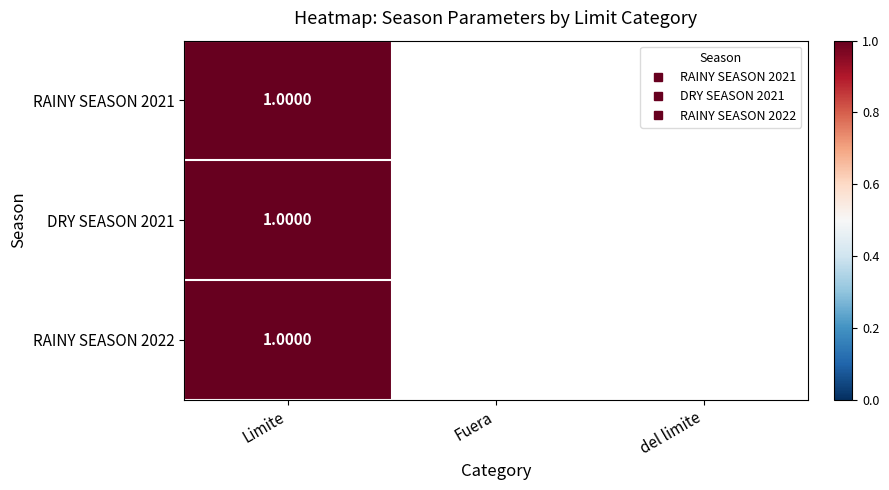

Which series has the largest total across all categories?

RAINY SEASON 2021